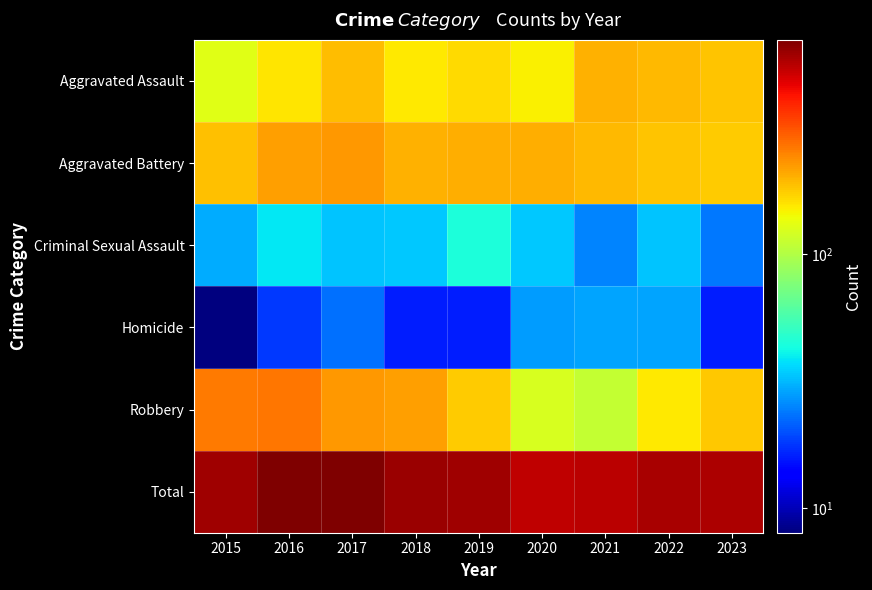

Reading right to left, list all the values displayed in this chart.

Aggravated Assault: 2023=183	2022=192	2021=199	2020=149	2019=165	2018=155	2017=190	2016=158	2015=130
Aggravated Battery: 2023=179	2022=184	2021=194	2020=205	2019=204	2018=199	2017=228	2016=218	2015=187
Criminal Sexual Assault: 2023=24	2022=33	2021=25	2020=34	2019=45	2018=34	2017=33	2016=39	2015=30
Homicide: 2023=16	2022=29	2021=29	2020=28	2019=16	2018=16	2017=23	2016=18	2015=8
Robbery: 2023=182	2022=154	2021=110	2020=123	2019=178	2018=217	2017=225	2016=265	2015=262
Total: 2023=584	2022=592	2021=557	2020=539	2019=608	2018=621	2017=699	2016=698	2015=617